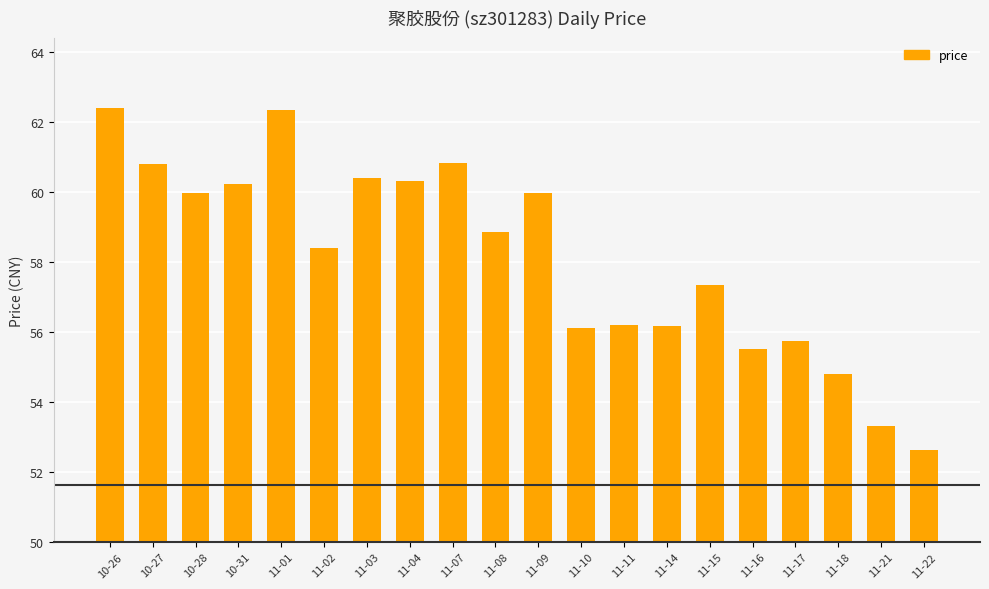

What is the ratio of the value at 11-09 to the value at 11-04?

1.0